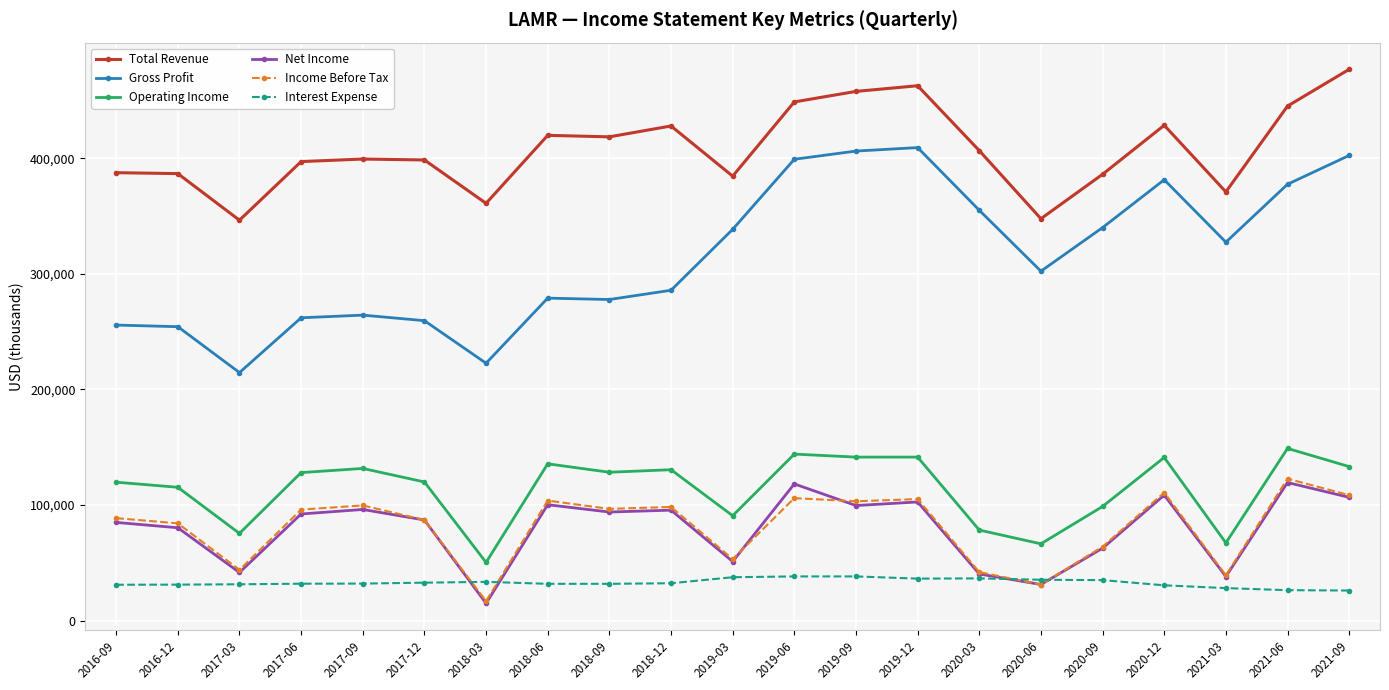

What is the difference between the maximum and minimum values in the Net Income series?

104500